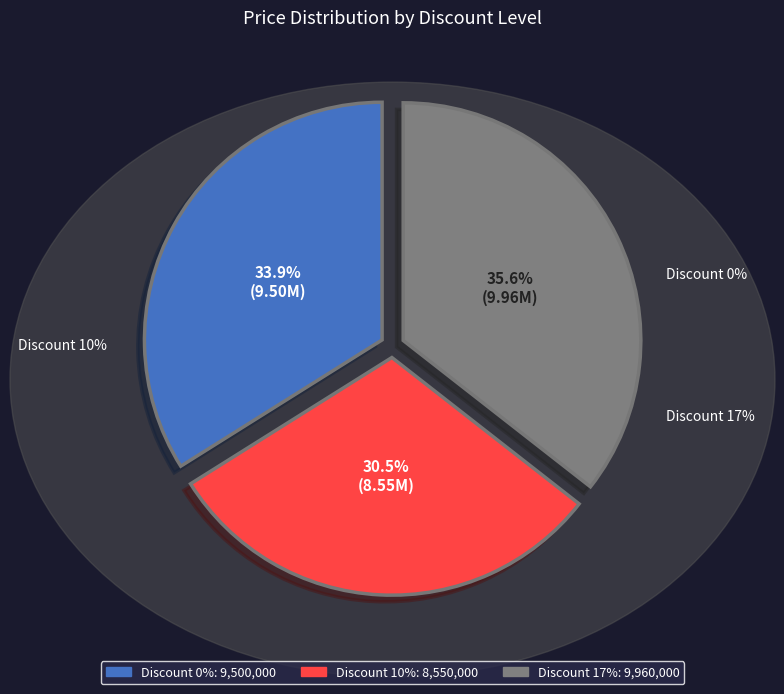

True or false: 17 accounts for 36% of the total.

True